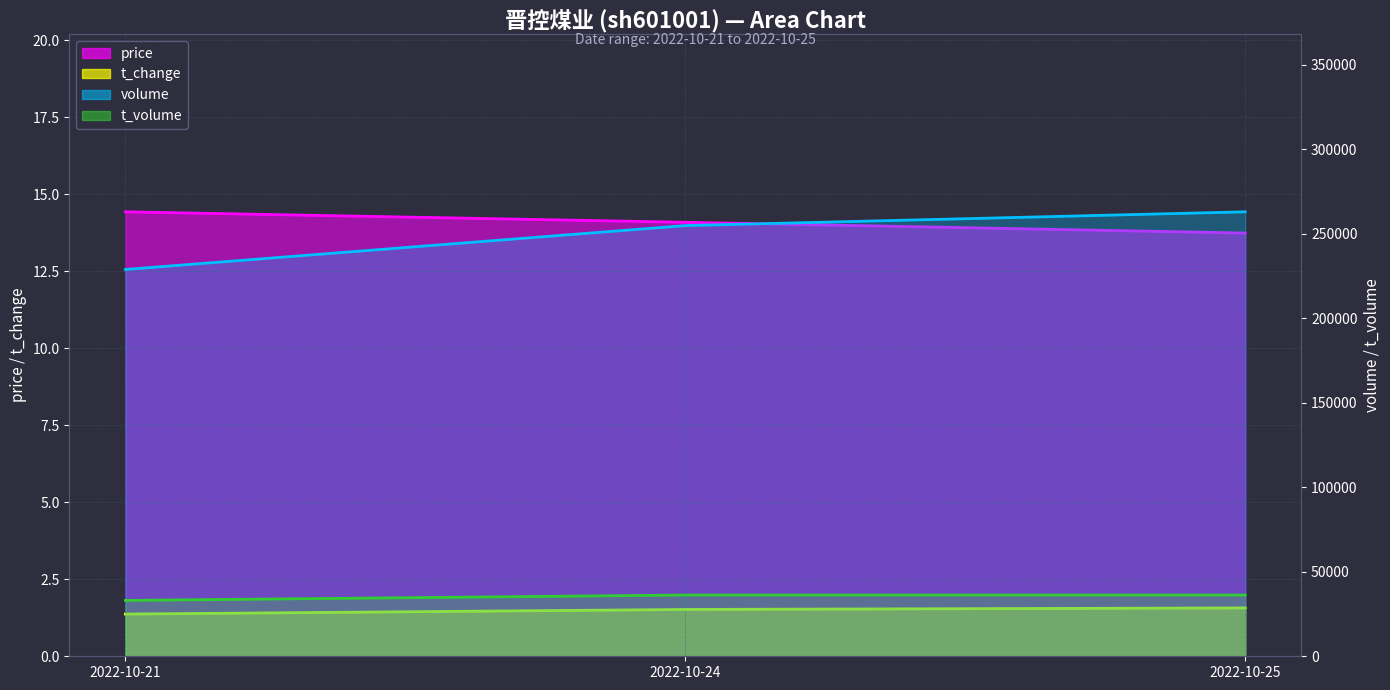

Is the value of price at 2022-10-21 greater than the value of t_change at 2022-10-24?

Yes